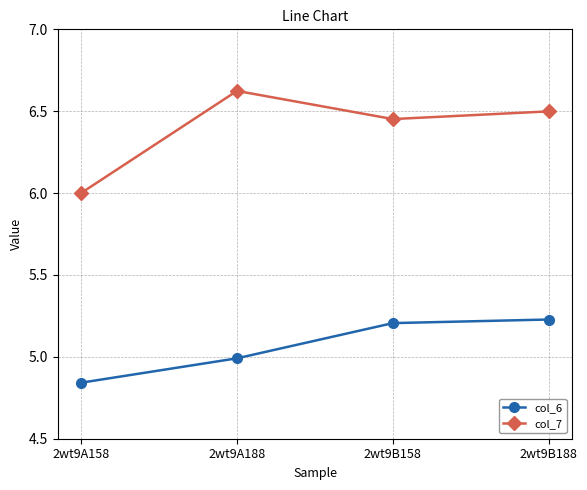

What are all the series names shown in the legend?

col_6, col_7